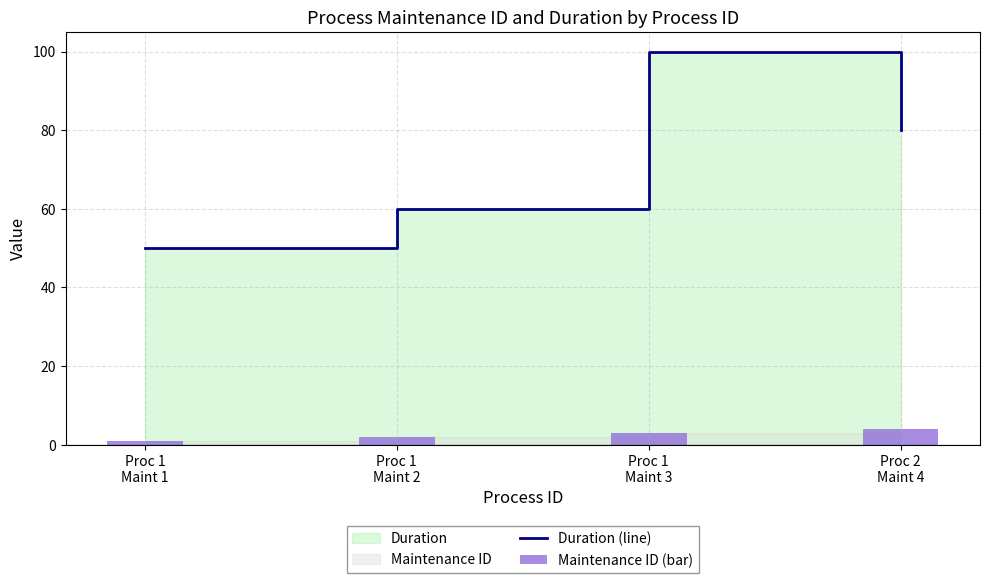

Rank the categories by Duration (line) value from lowest to highest.

Proc 1
Maint 1, Proc 1
Maint 2, Proc 2
Maint 4, Proc 1
Maint 3